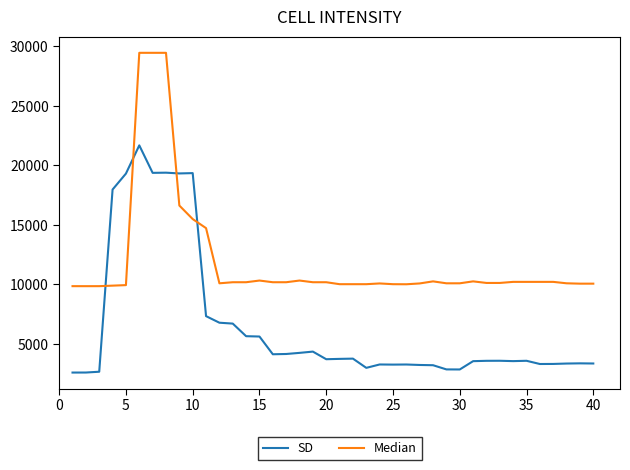

Which series has the widest spread of values?

Median